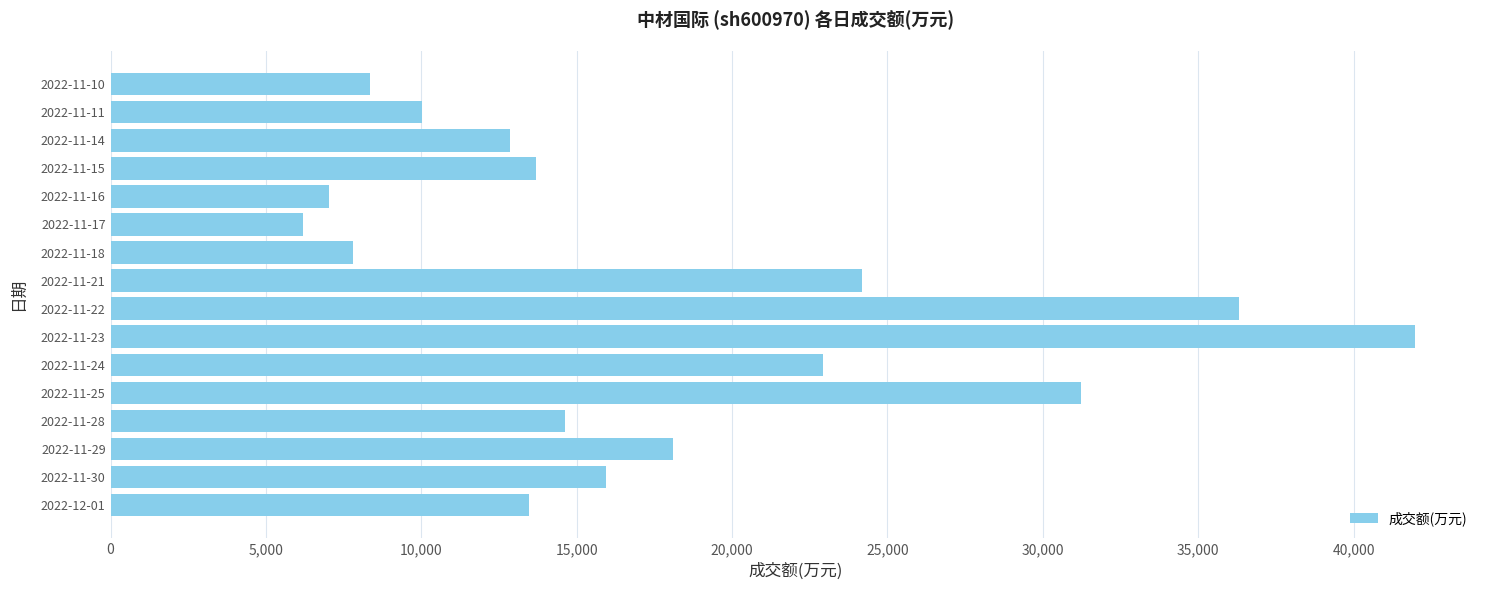

What is the difference between the maximum and minimum values?

35769